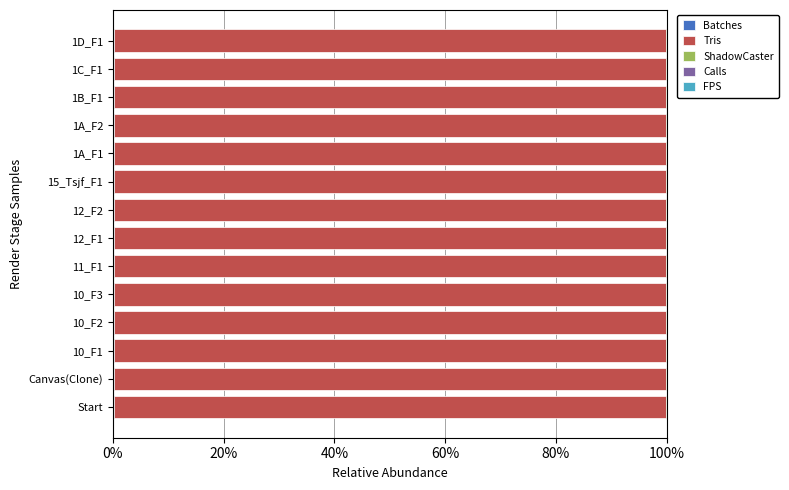

Count the number of data series in this chart.

5